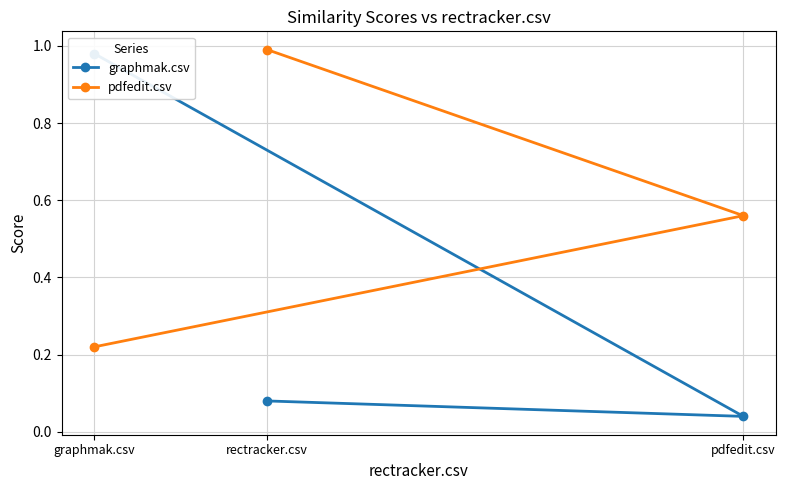

What is the label of the 3rd point from the right?

graphmak.csv